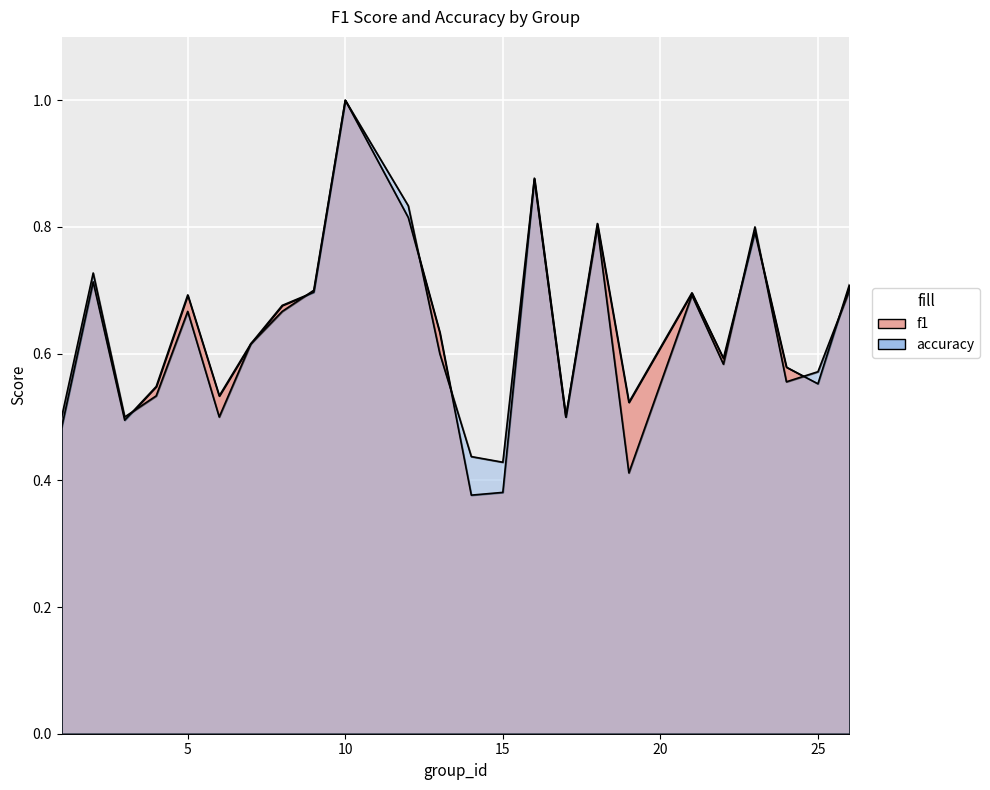

Reading left to right, extract all data points from this chart.

f1: 1=0.5	2=0.7	3=0.5	4=0.5	5=0.7	6=0.5	7=0.6	8=0.7	9=0.7	10=1.0	12=0.8	13=0.6	14=0.4	15=0.4	16=0.9	17=0.5	18=0.8	19=0.5	21=0.7	22=0.6	23=0.8	24=0.6	25=0.6	26=0.7
accuracy: 1=0.5	2=0.7	3=0.5	4=0.5	5=0.7	6=0.5	7=0.6	8=0.7	9=0.7	10=1.0	12=0.8	13=0.6	14=0.4	15=0.4	16=0.9	17=0.5	18=0.8	19=0.4	21=0.7	22=0.6	23=0.8	24=0.6	25=0.6	26=0.7